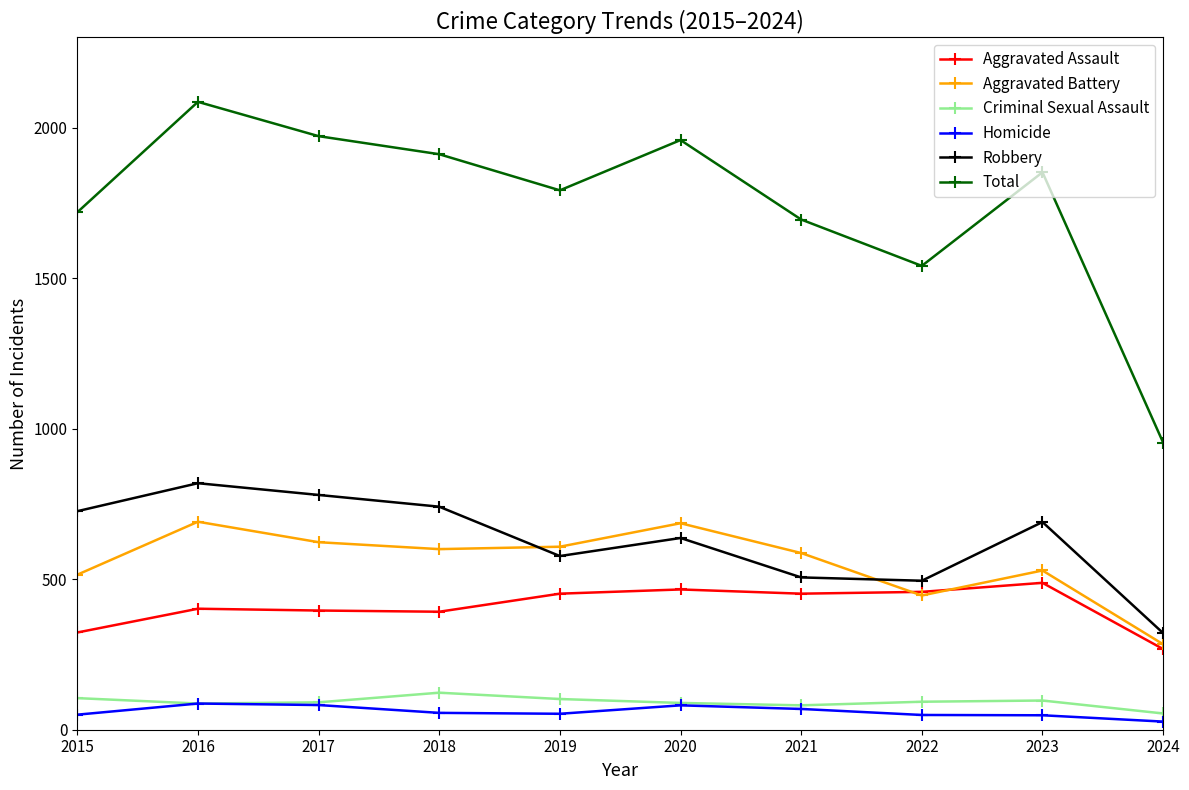

What is the total value across all series at 2016?

4172